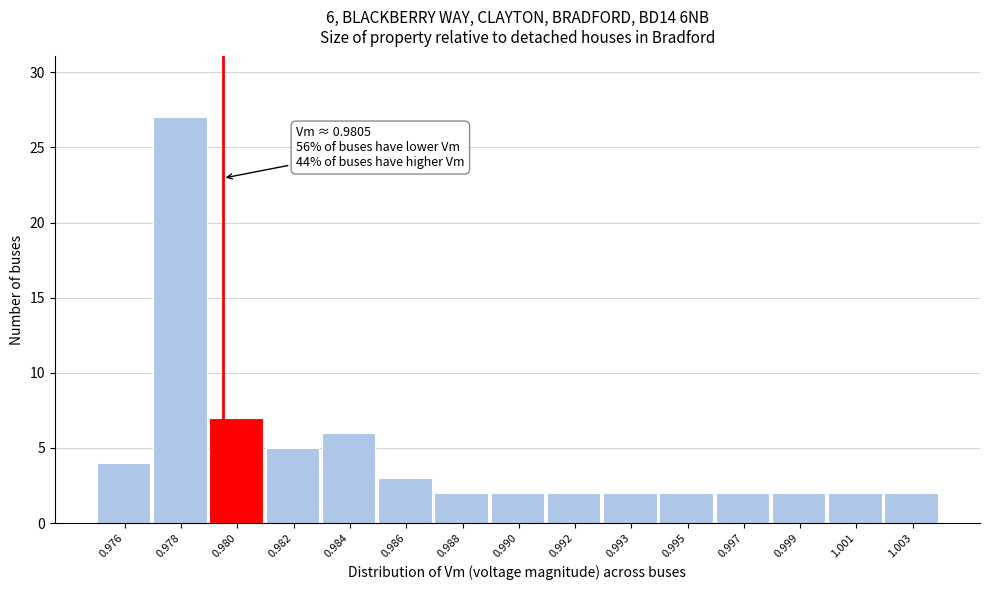

Reading left to right, list all the values displayed in this chart.

4	27	7	5	6	3	2	2	2	2	2	2	2	2	2